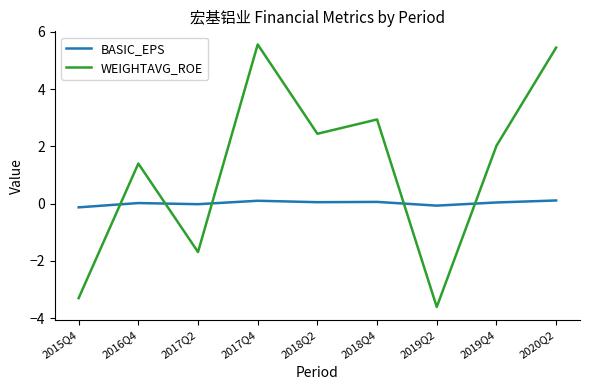

Rank the series at 2019Q4 from highest to lowest value.

WEIGHTAVG_ROE, BASIC_EPS